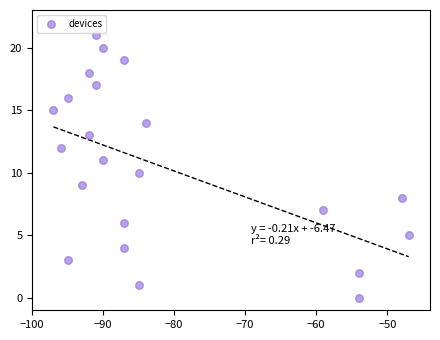

What is the range of Y values (max minus min)?

21